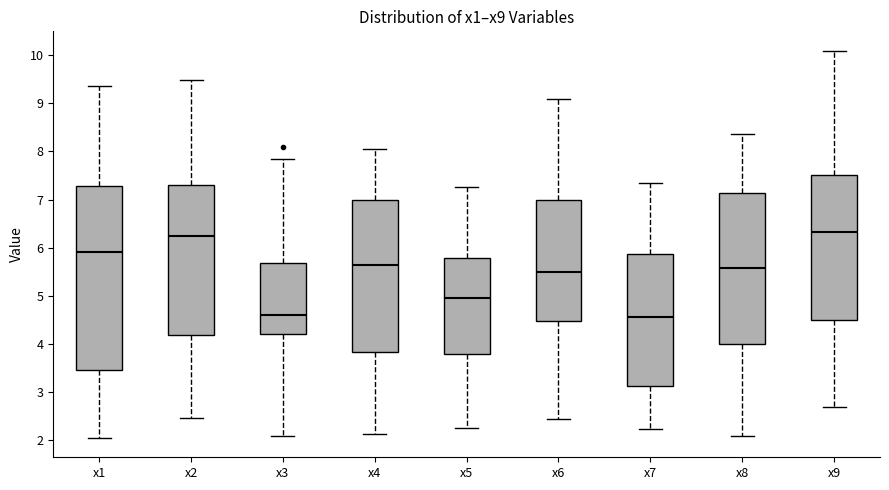

Reading left to right, read every box against the y-axis: the position of its median line, the range the box covers, and the ends of its whiskers. The values are not printed on the chart, so give them approximately, as read against the axis.

x1: median 5.9, box 3.4 to 7.3, whiskers 2.0 to 9.4
x2: median 6.2, box 4.2 to 7.3, whiskers 2.5 to 9.5
x3: median 4.6, box 4.2 to 5.7, whiskers 2.1 to 7.8
x4: median 5.6, box 3.8 to 7.0, whiskers 2.1 to 8.1
x5: median 5.0, box 3.8 to 5.8, whiskers 2.2 to 7.3
x6: median 5.5, box 4.5 to 7.0, whiskers 2.4 to 9.1
x7: median 4.6, box 3.1 to 5.9, whiskers 2.2 to 7.3
x8: median 5.6, box 4.0 to 7.1, whiskers 2.1 to 8.4
x9: median 6.3, box 4.5 to 7.5, whiskers 2.7 to 10.1